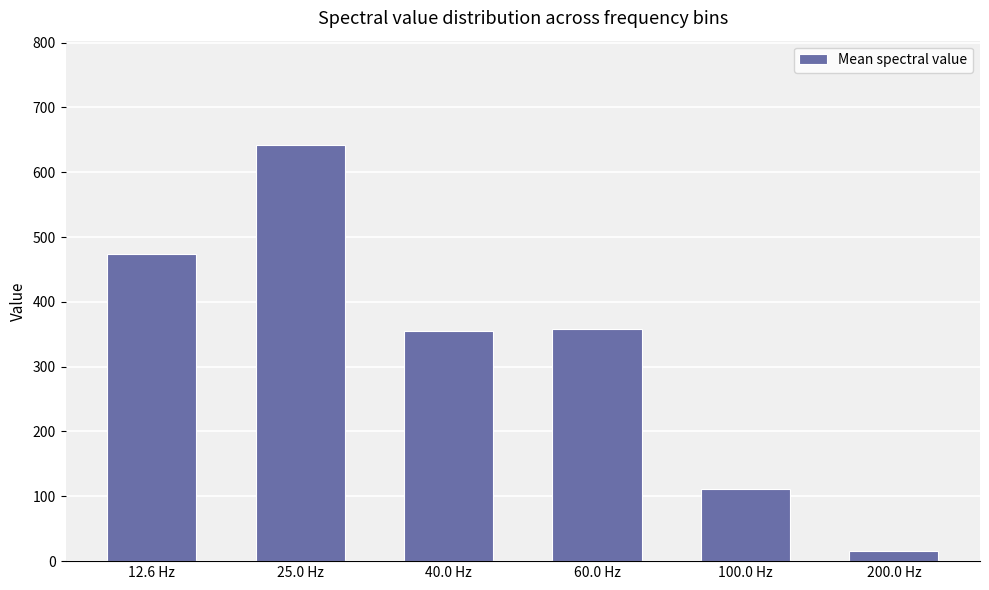

What is the sum of all values?

1955.1